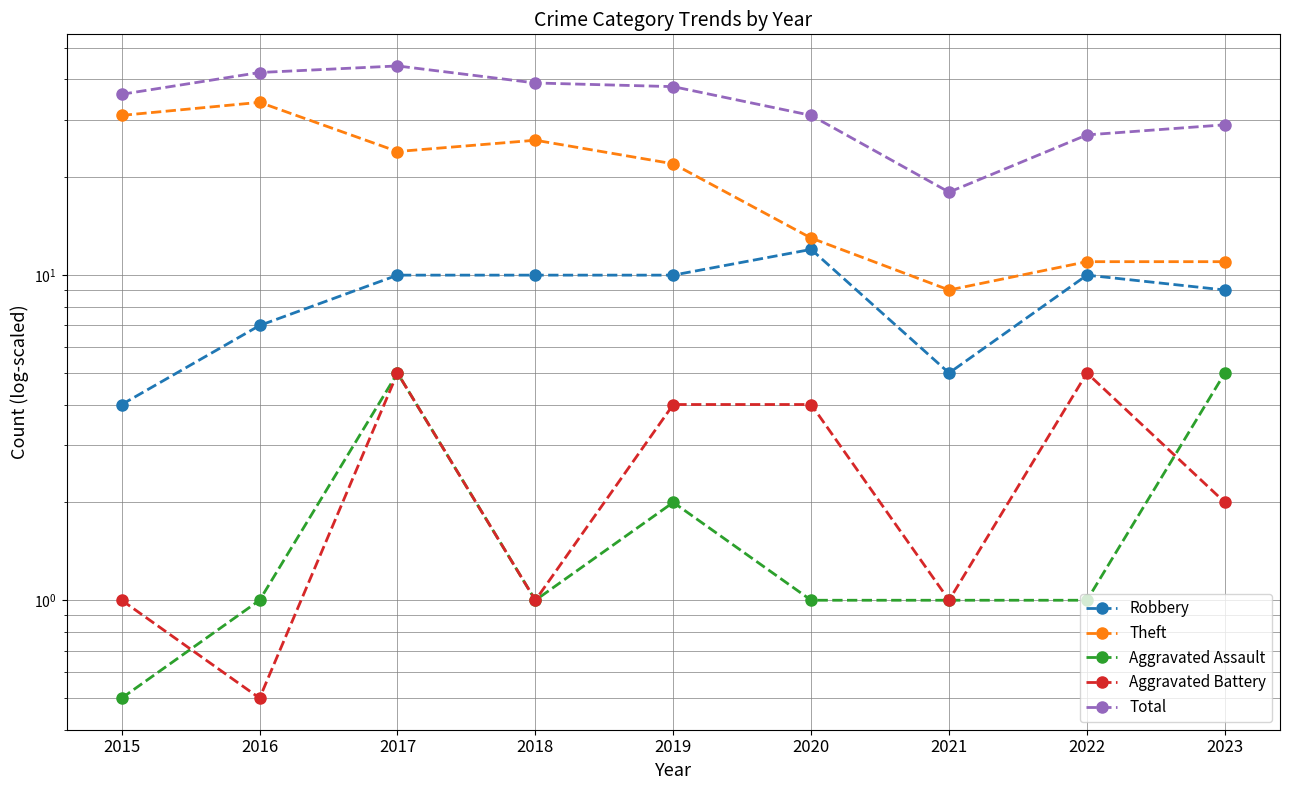

The value of Robbery at 2019 is 10.0. True or false?

True